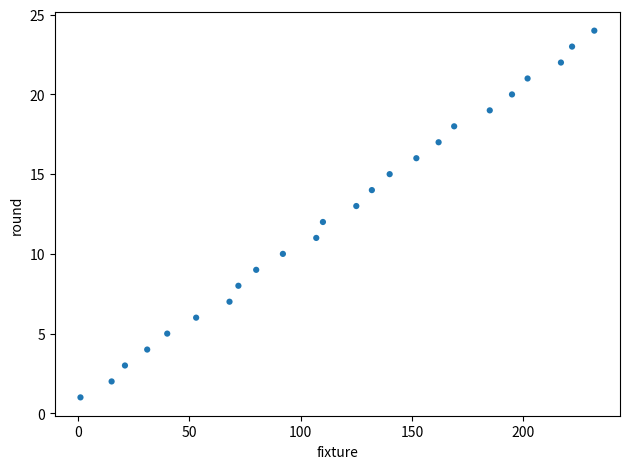

What is the range of Y values (max minus min)?

23